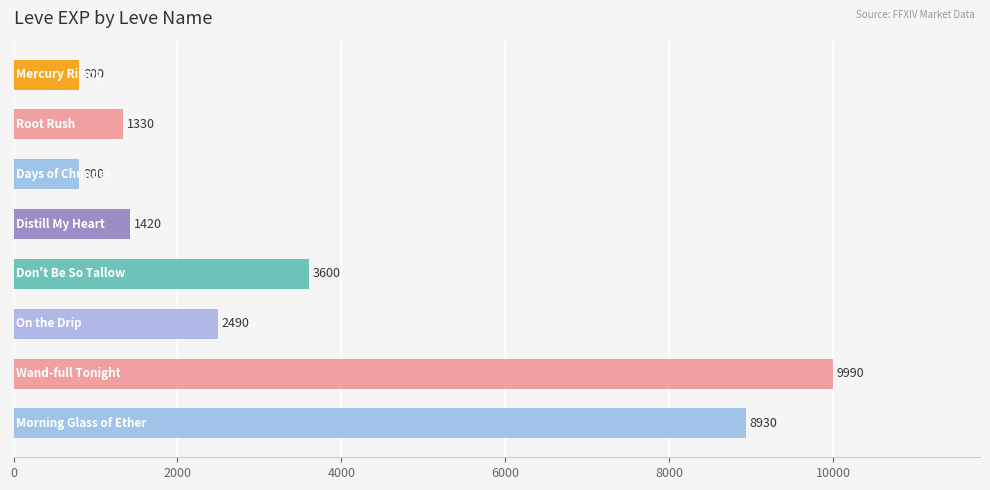

Reading top to bottom, list all the values displayed in this chart.

800	1330	800	1420	3600	2490	9990	8930